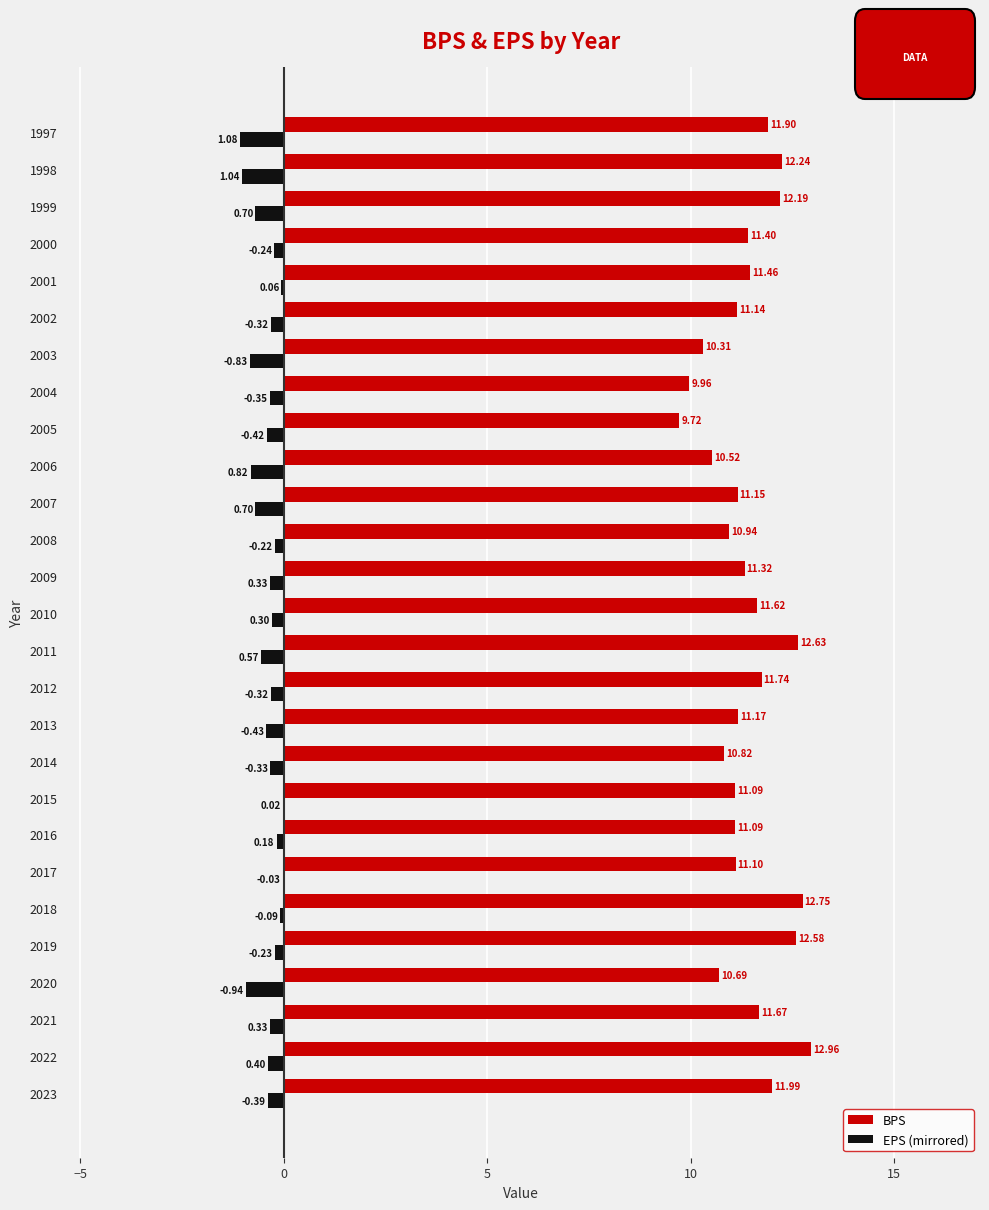

Is the value of EPS (mirrored) at 2023 greater than the value of BPS at 2014?

No